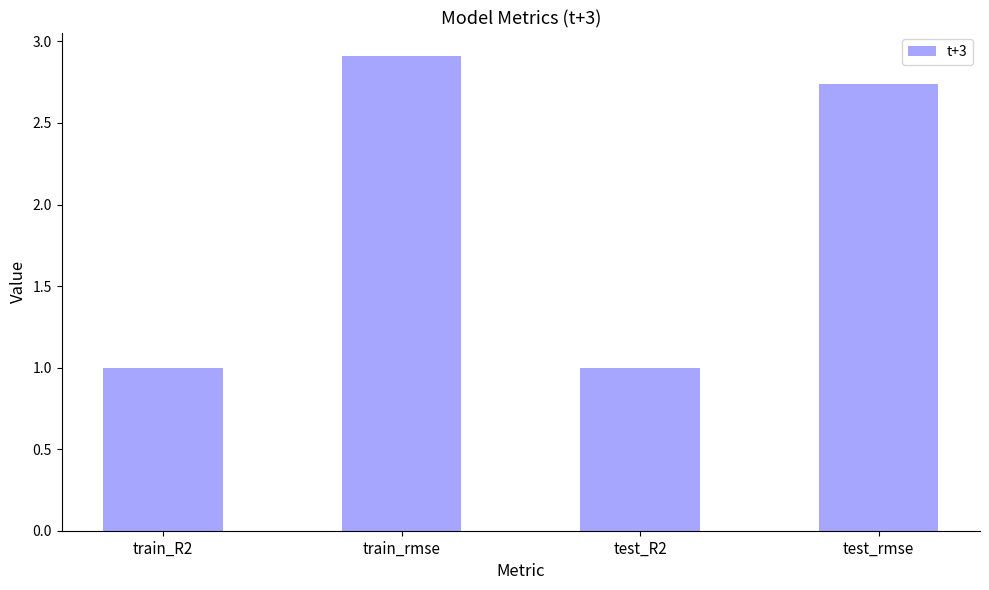

What is the change in value from train_R2 to train_rmse?

+1.9